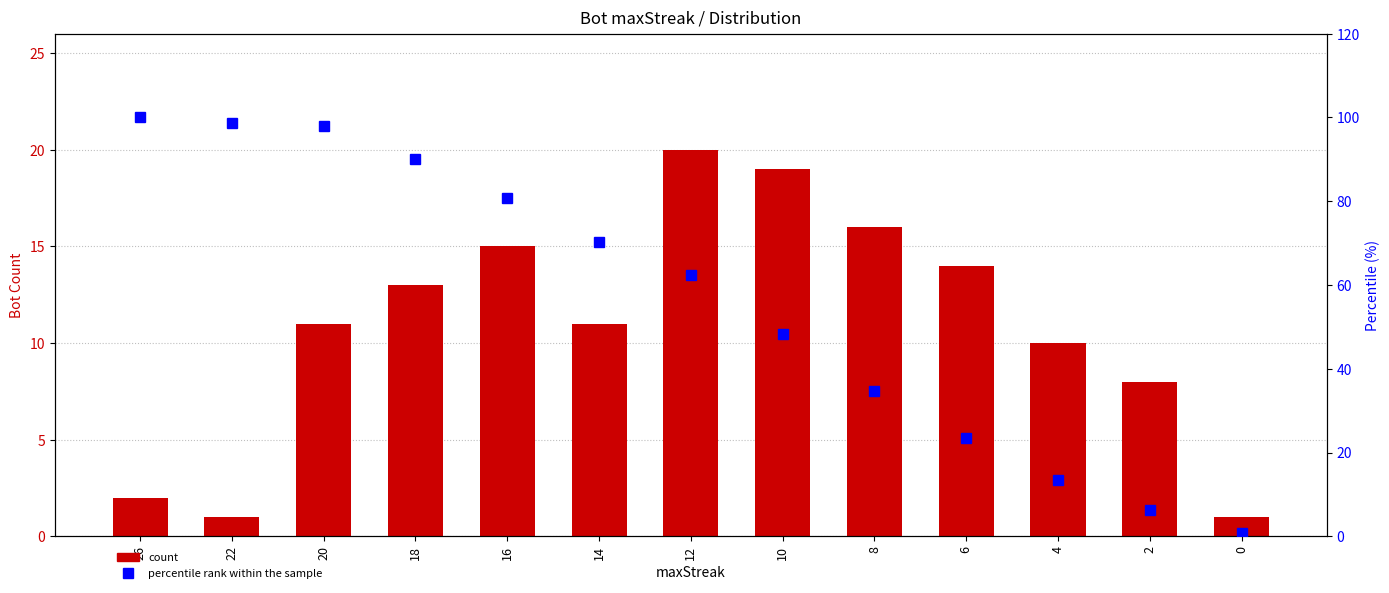

What is the difference between the percentile rank within the sample values at 20 and 26?

2.1